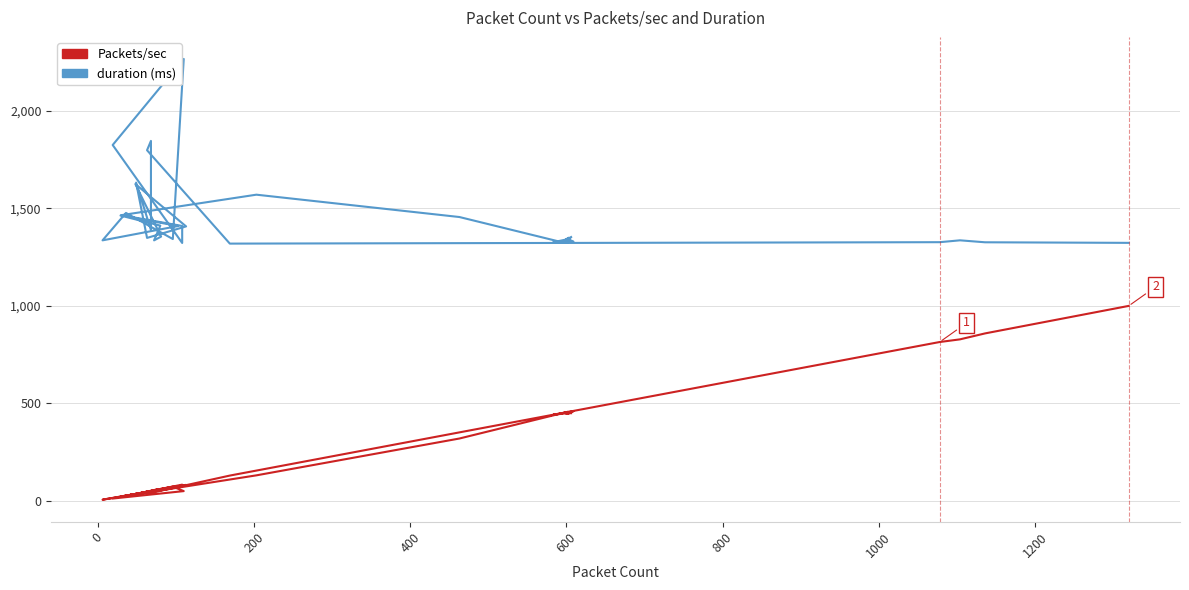

Which series has the largest range (max minus min)?

Packets/sec